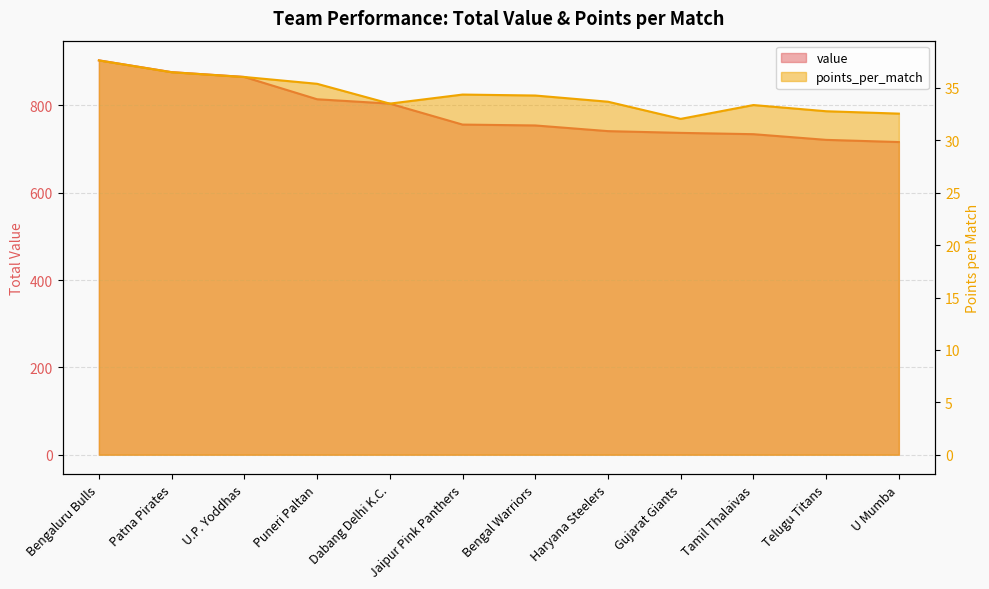

What is the approximate value of points_per_match at Jaipur Pink Panthers?

34.4